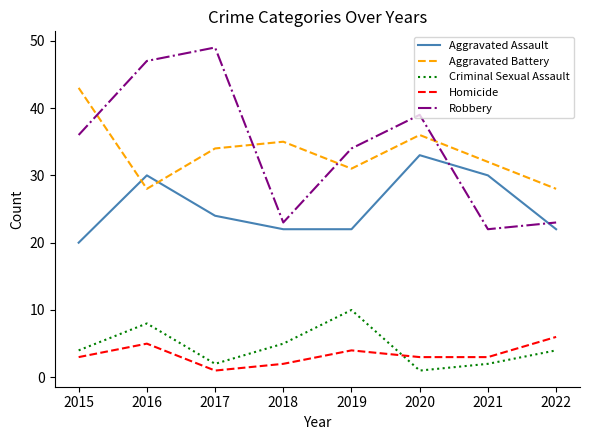

What value does the Aggravated Battery series have at 2017, to the nearest 5?

35